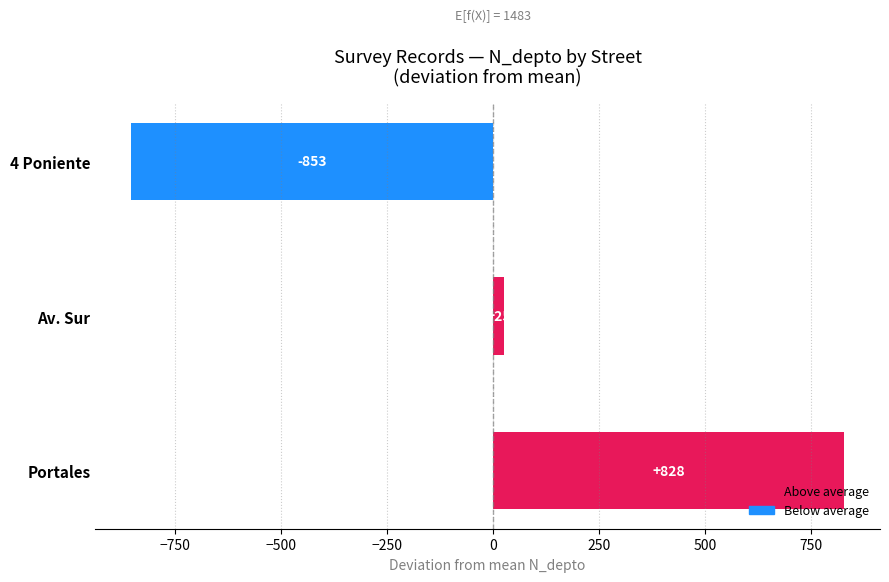

List the labels in order of value, smallest first.

4 Poniente, Av. Sur, Portales